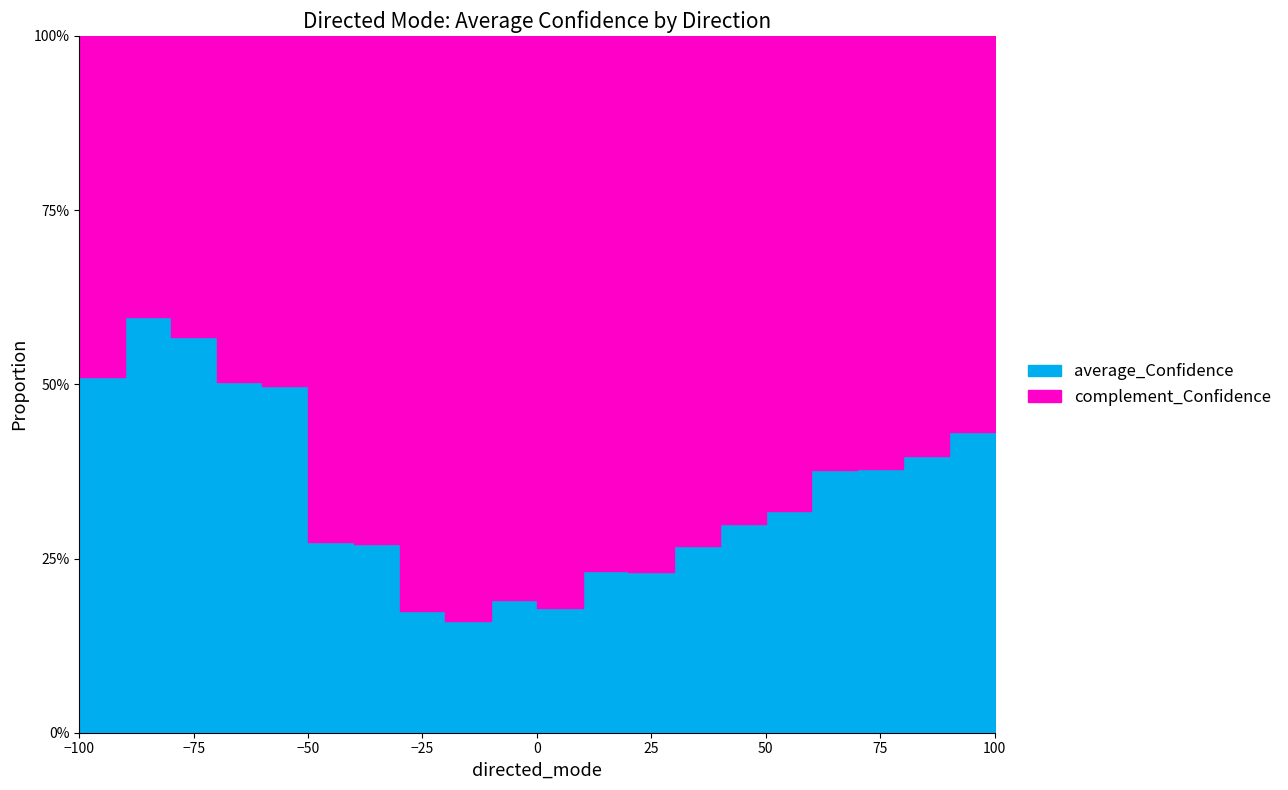

At which category is the sum across all series the highest?

-100